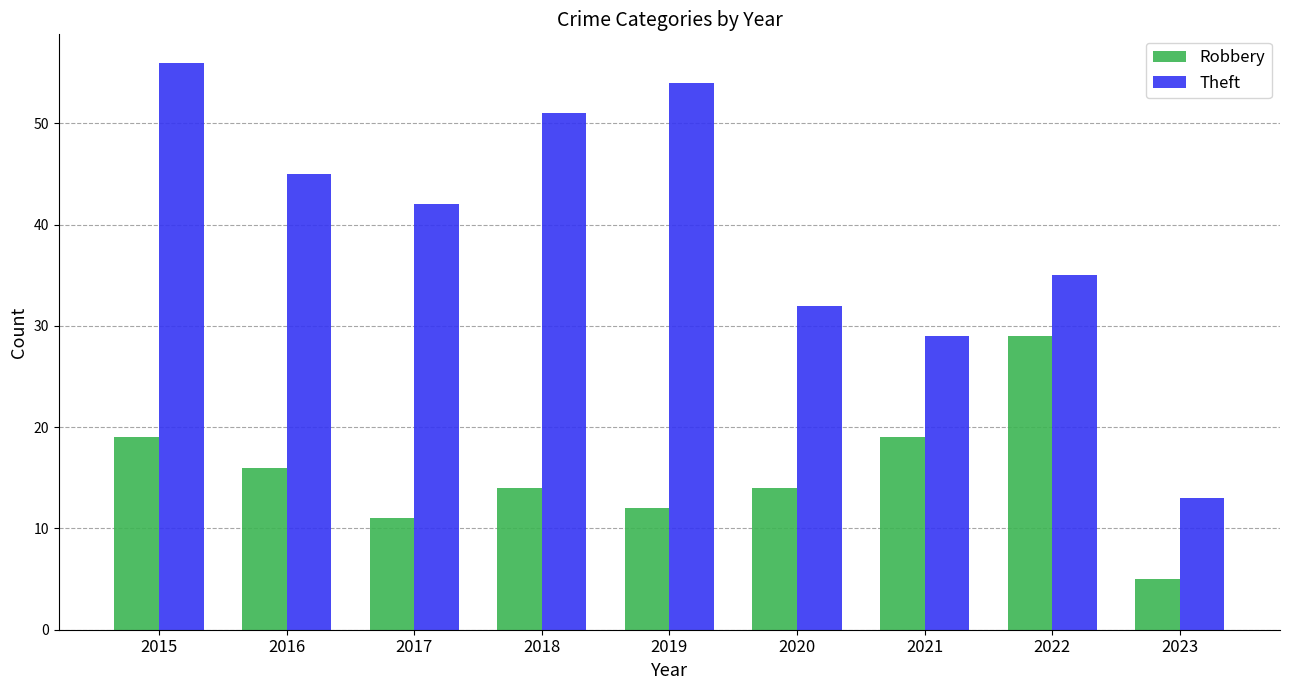

At which category is the sum across all series the highest?

2015